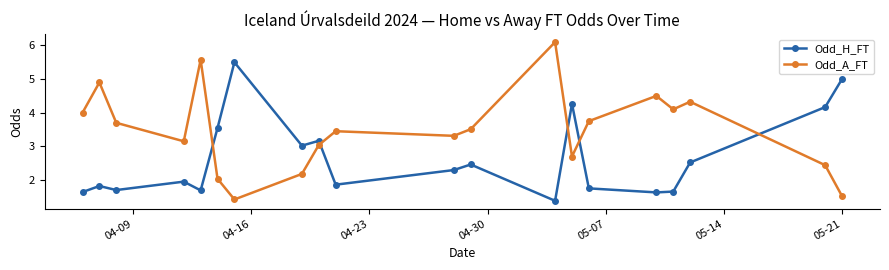

How many interior local peaks does the Odd_A_FT series have?

6